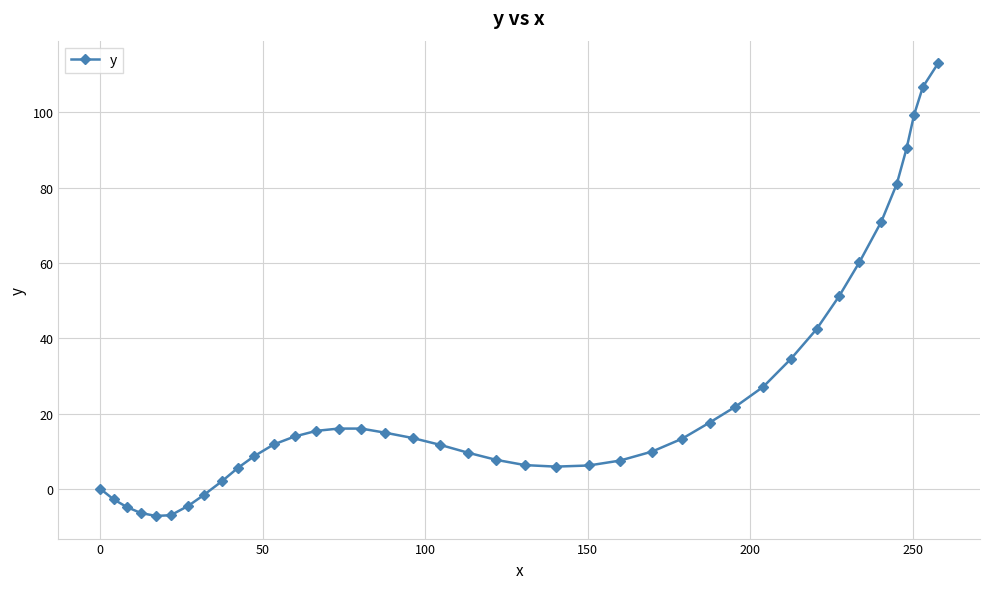

What is the minimum value shown in the chart?

-7.2